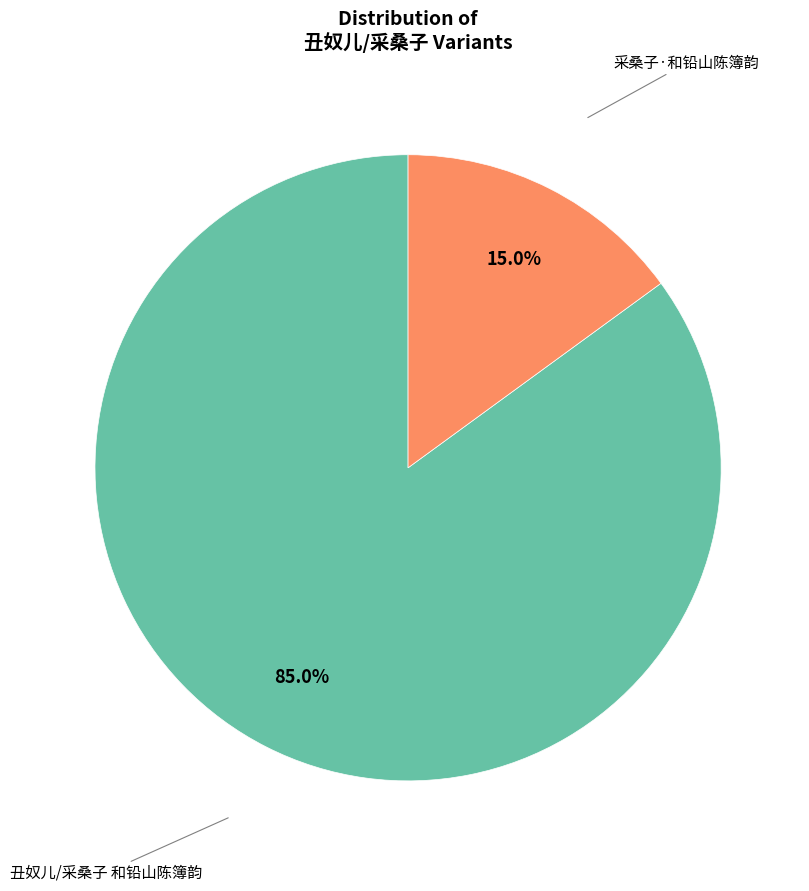

Is there any slice that represents more than half of the pie?

Yes